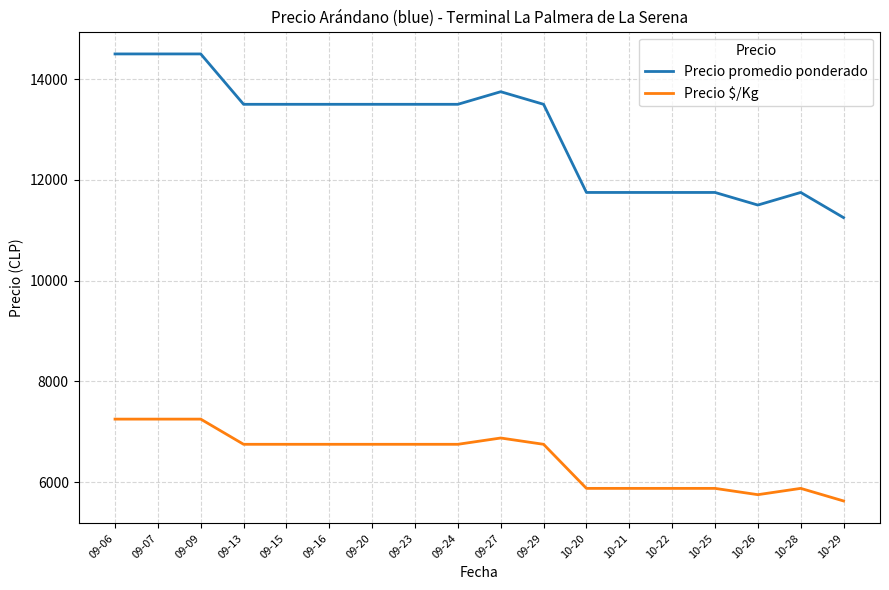

The value of Precio $/Kg at 09-29 is 6750. True or false?

True